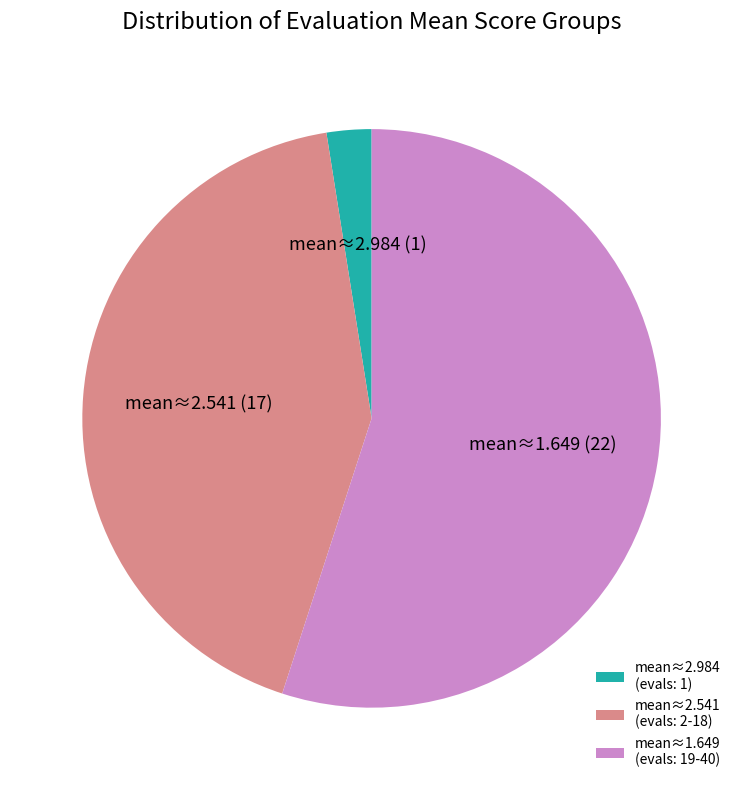

What is the smallest slice in the pie chart?

mean≈2.984 (evals: 1)